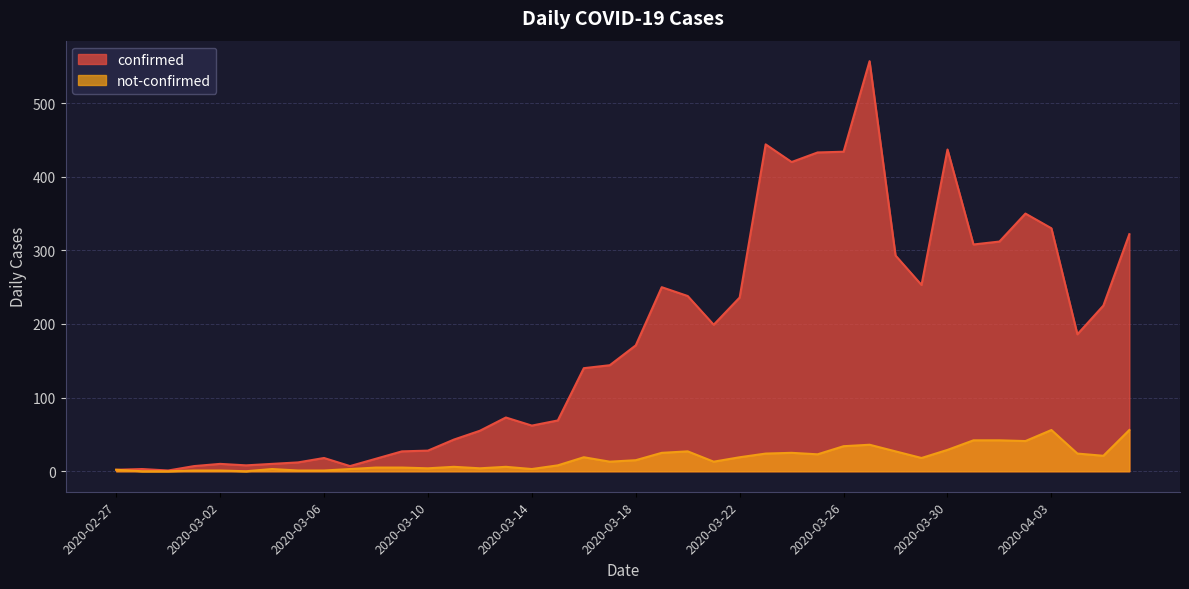

How many values in not-confirmed are above zero?

37